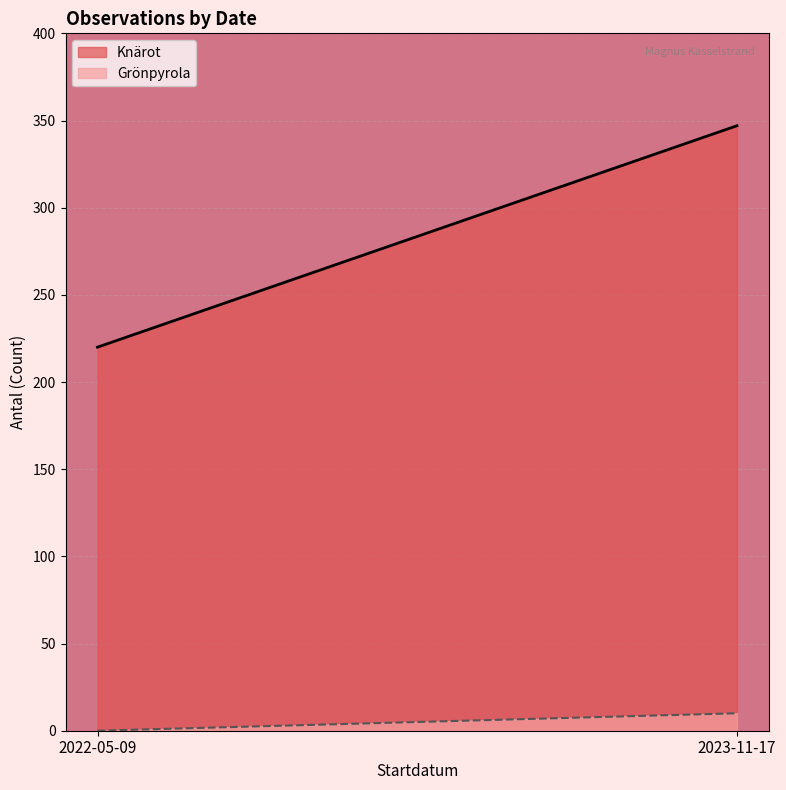

The Knärot series shows 220 at 2022-05-09. True or false?

True